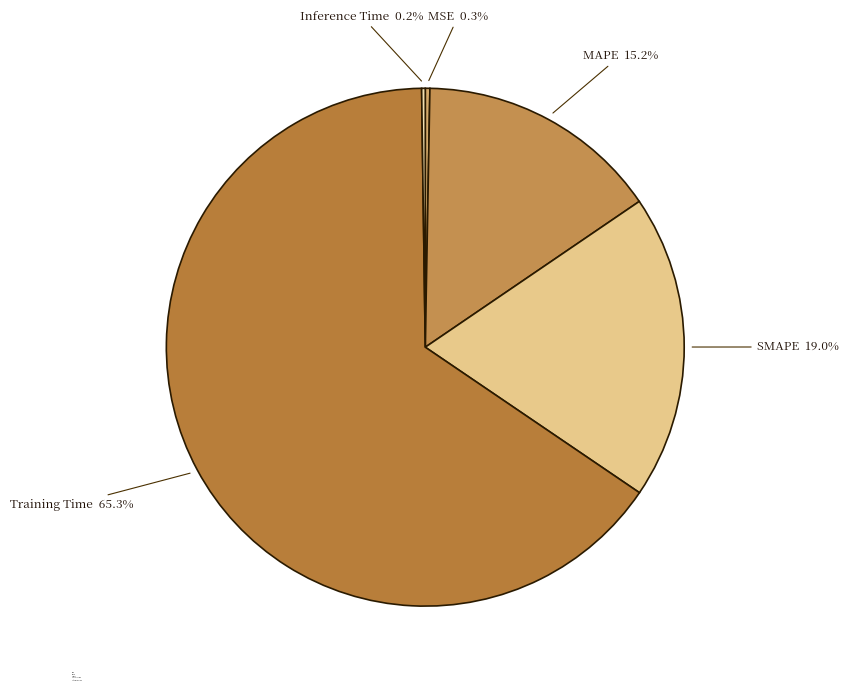

To the nearest percent, what is the difference between the largest and smallest slice percentages?

65%